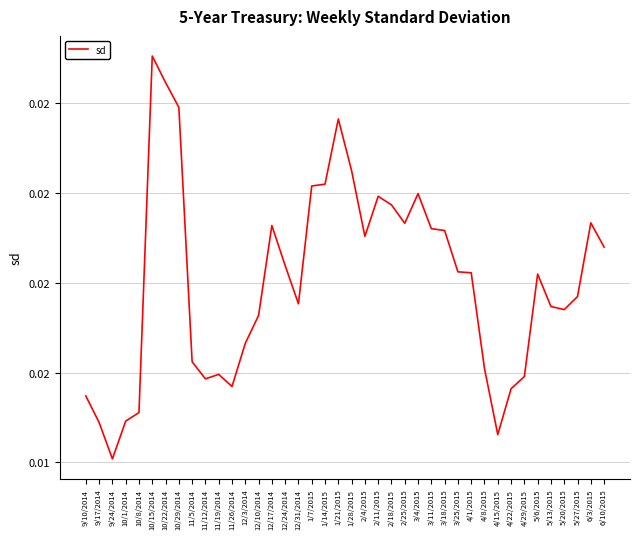

Is this an area chart (filled region under the line)?

No